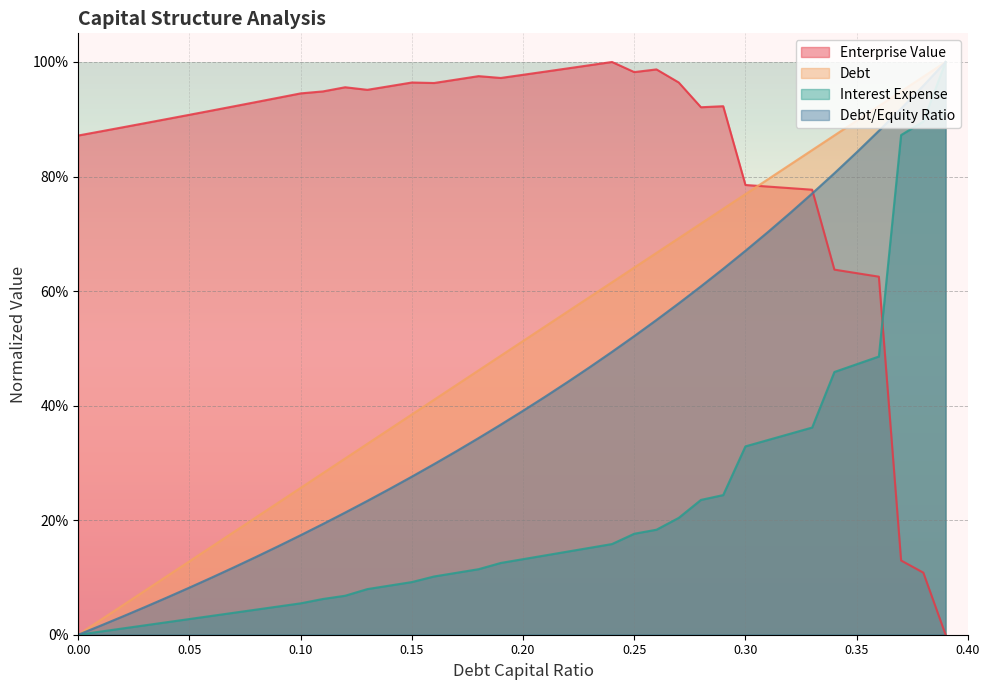

Where is enterprise_value nearest to the value 0?

0.39